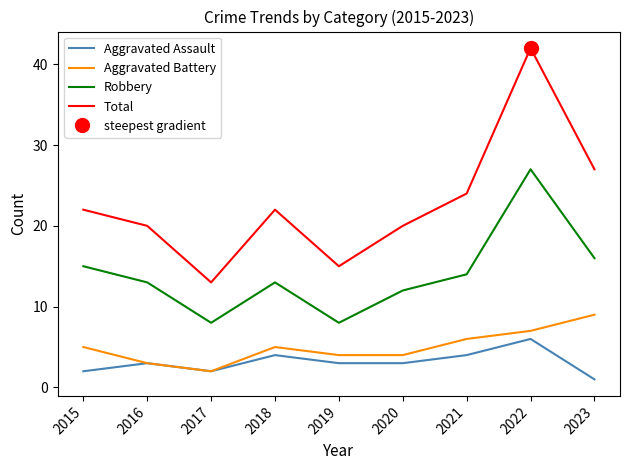

What is the average value of the Aggravated Battery series?

5